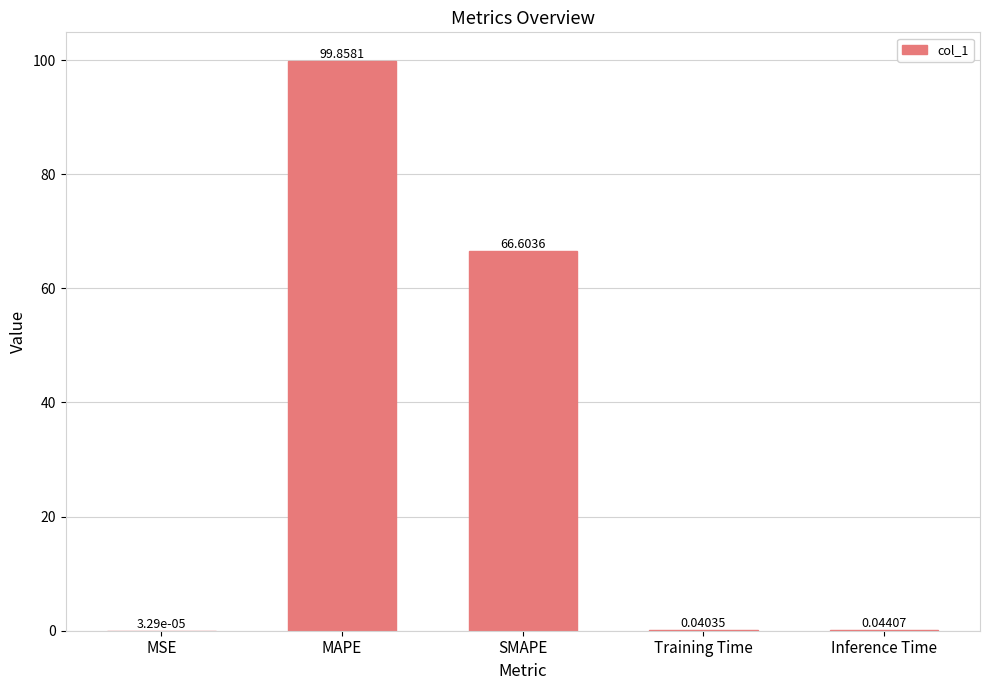

Which label corresponds to the largest value in the chart?

MAPE